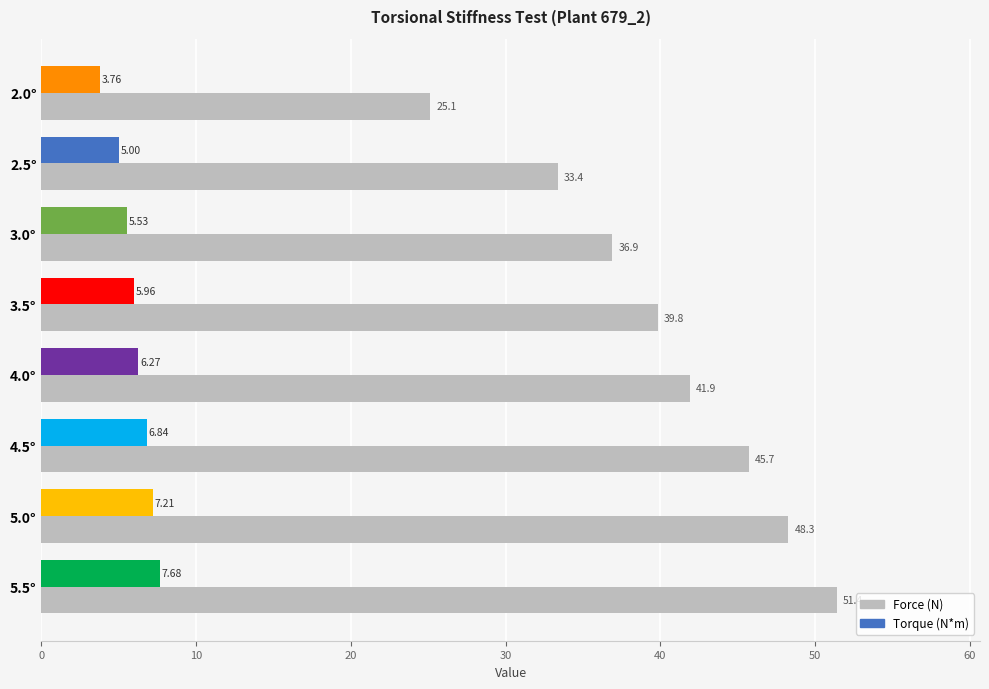

What is the difference between the maximum and minimum values in the Torque (N*m) series?

3.9